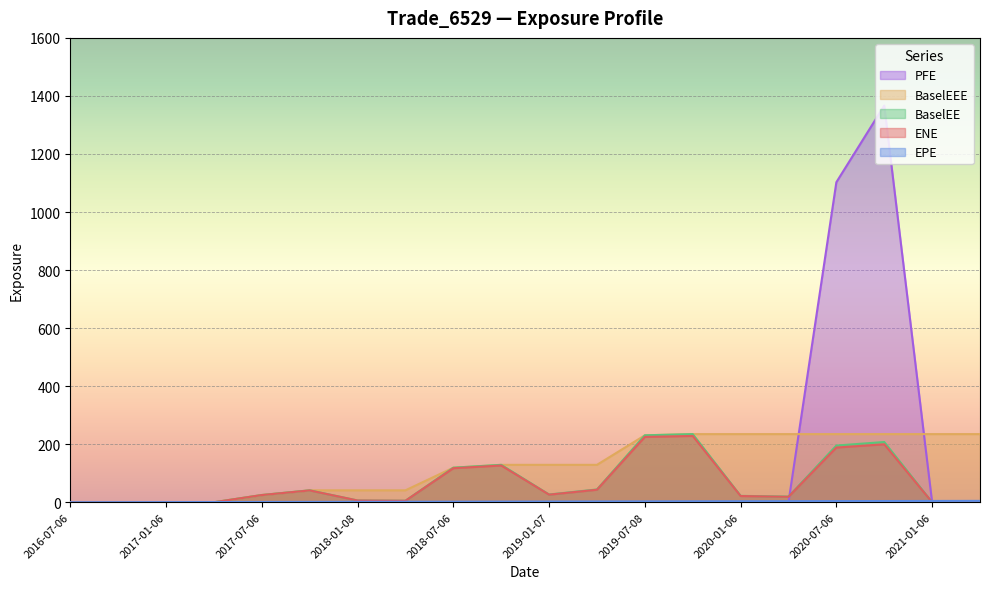

True or false: PFE and BaselEE cross at least once.

True